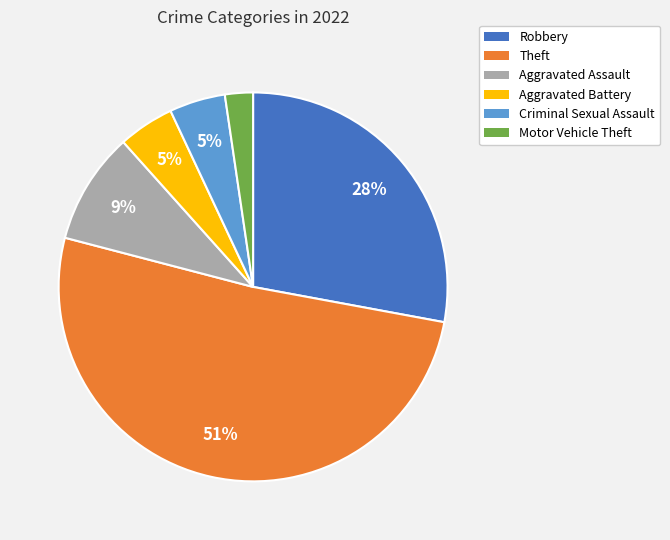

The Criminal Sexual Assault slice represents 5% of the pie. True or false?

True